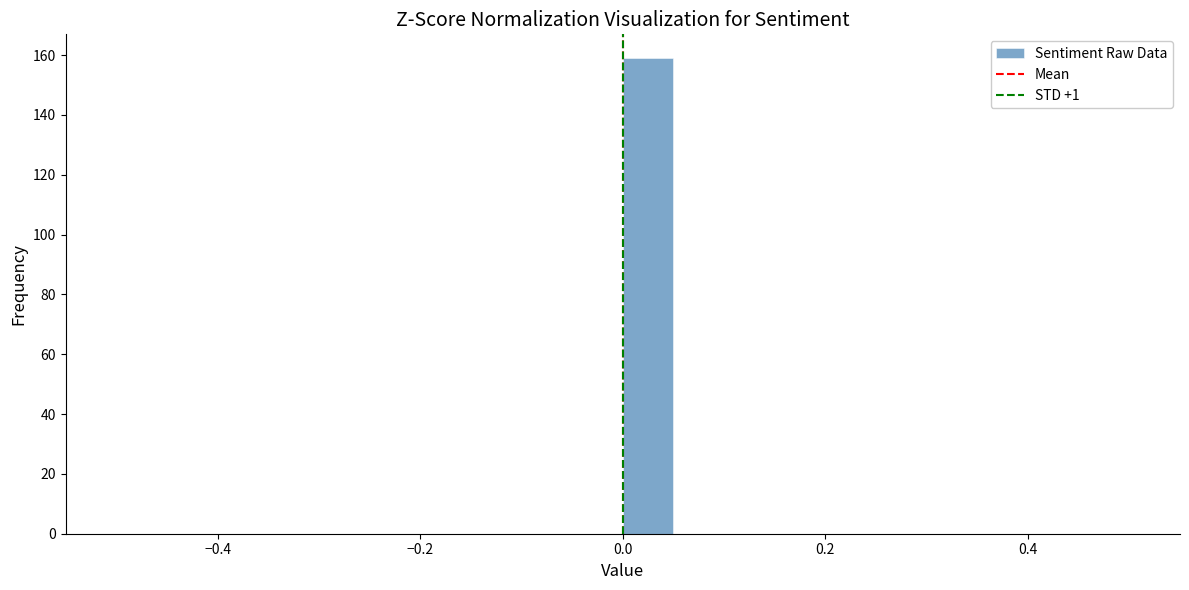

Around what value on the x-axis is the tallest bar? Give the approximate position of its centre, as read against the axis.

0.02